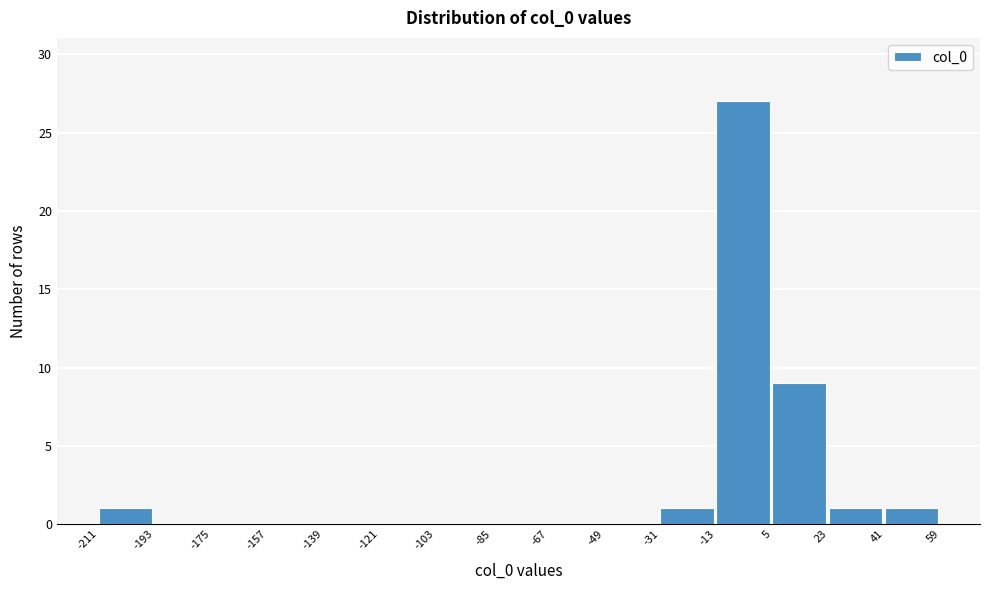

How tall is the bar that spans -13 to 5 on the x-axis? The values are not printed on the chart, so give them approximately, as read against the axis.

27